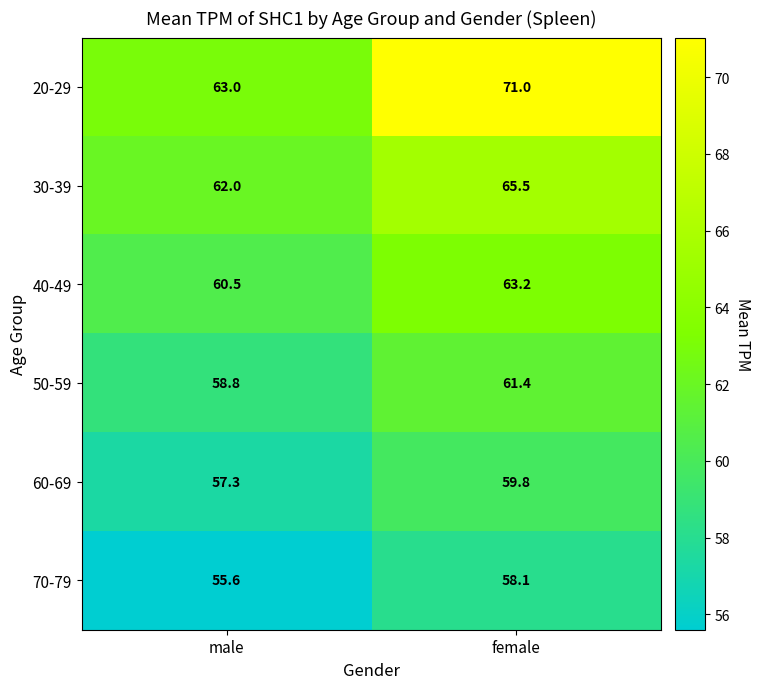

At which category does the chart reach its minimum across all series?

male